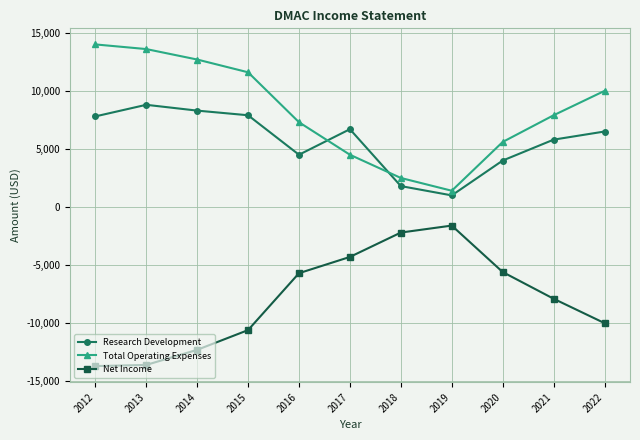

True or false: Total Operating Expenses has more than 1 points higher than both neighbors.

False